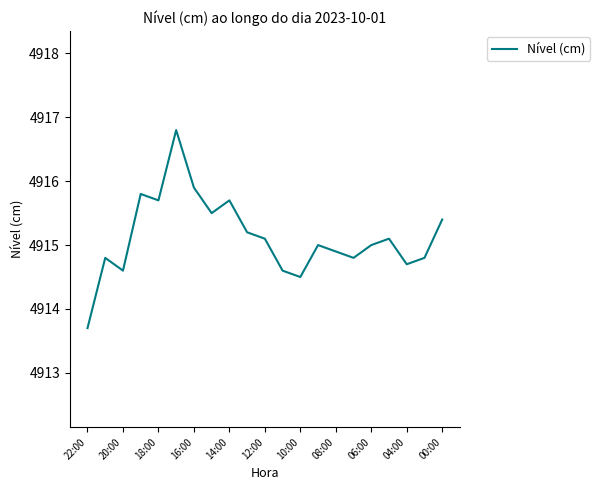

What is the minimum value shown in the chart?

4913.7